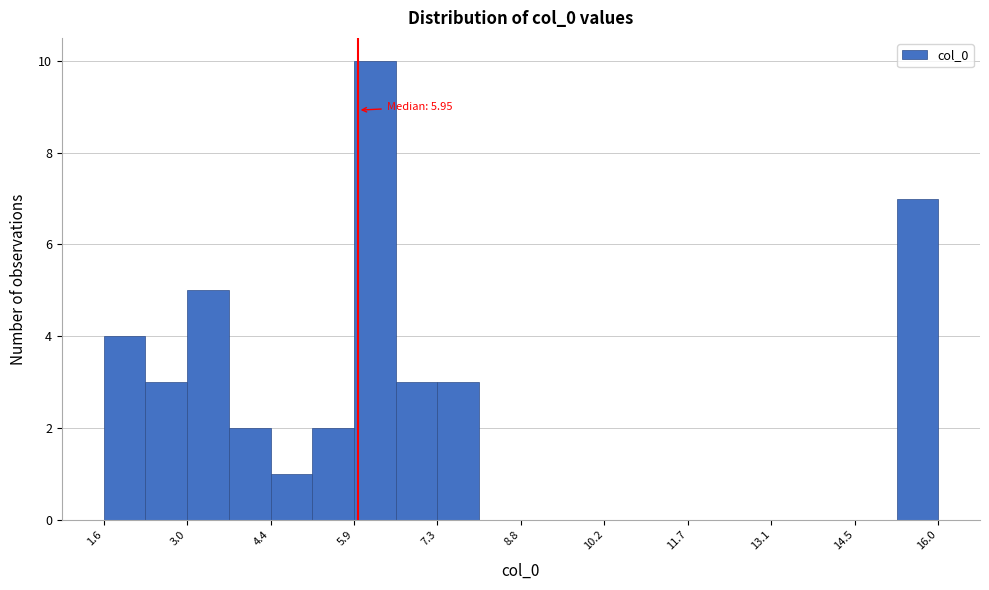

Read against the x-axis, roughly where is the centre of the tallest bar?

6.2